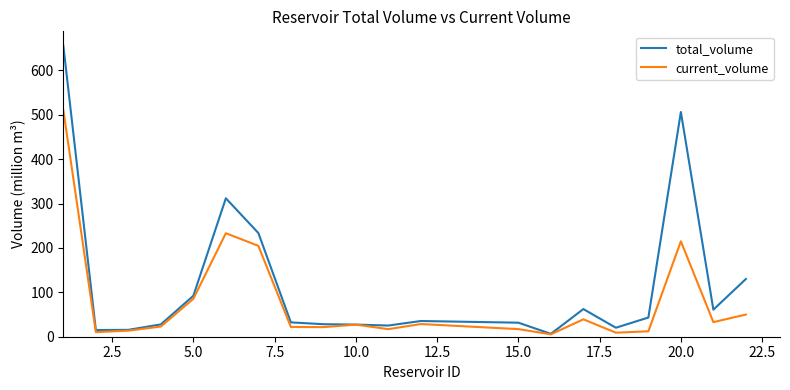

What is the maximum value shown in the chart?

655.3